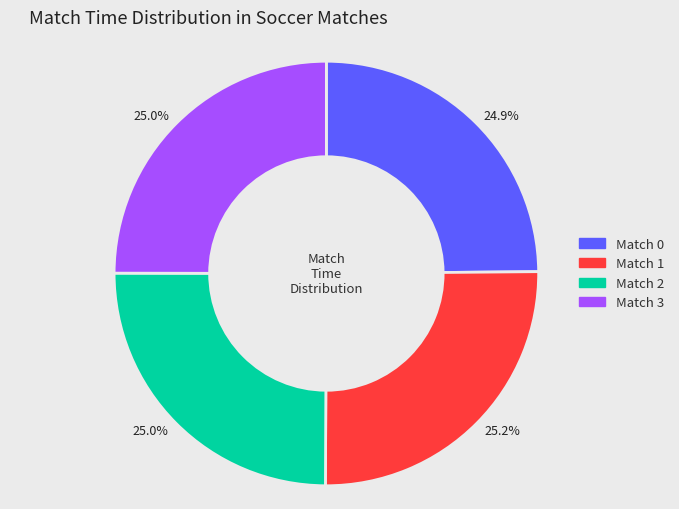

What is the ratio of the value at Match 2 to the value at Match 1?

1.0